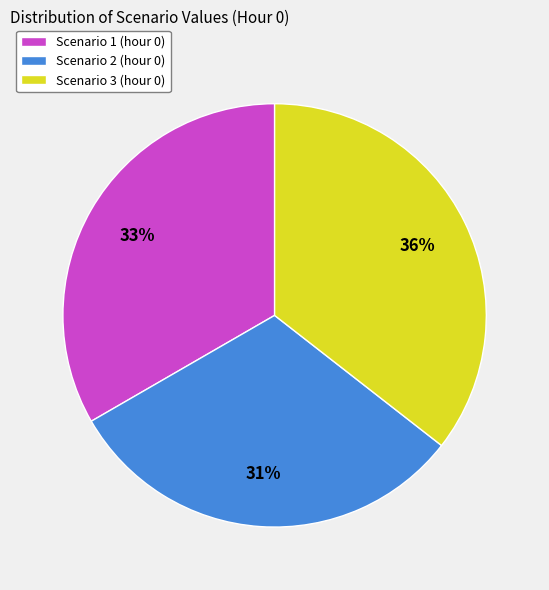

What is the largest slice in the pie chart?

Scenario 3